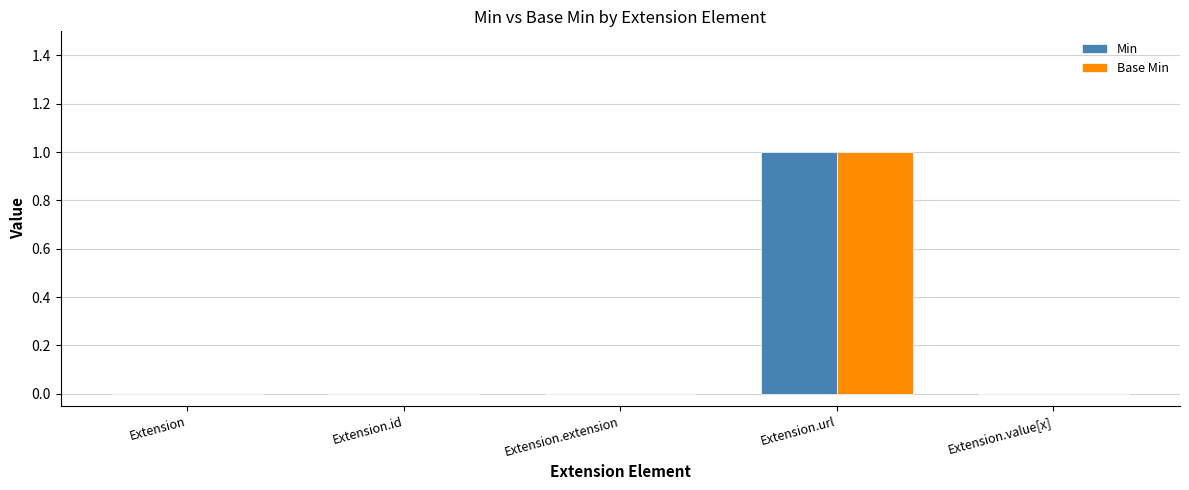

True or false: Min has a value of -1 at Extension.value[x].

False